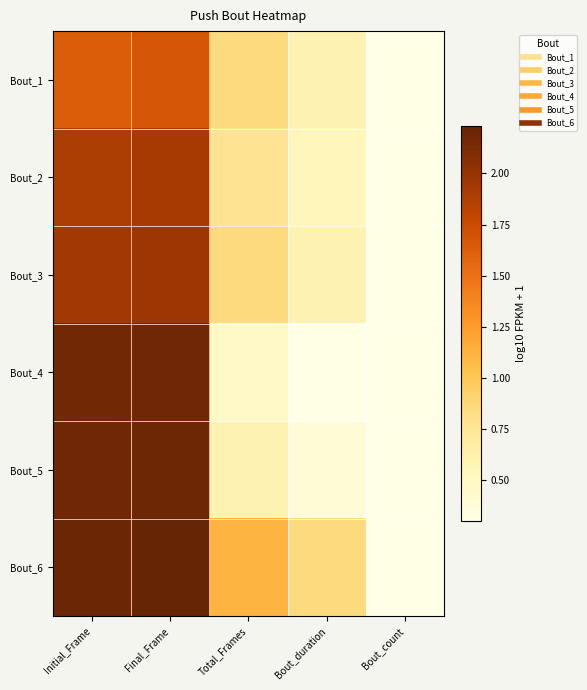

At which category does the chart reach its peak across all series?

Final_Frame